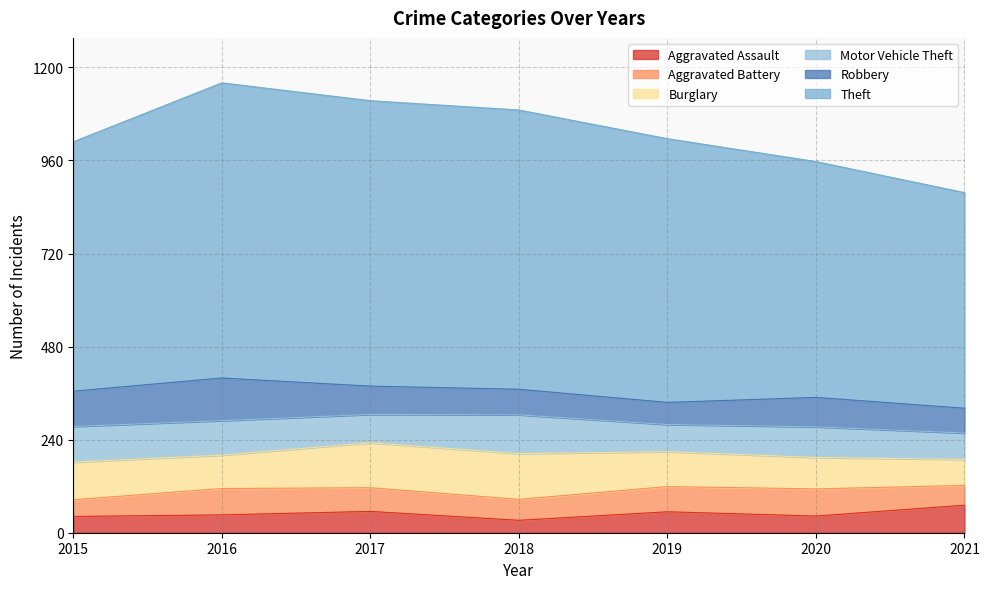

True or false: Motor Vehicle Theft has a value of 89 at 2016.

True